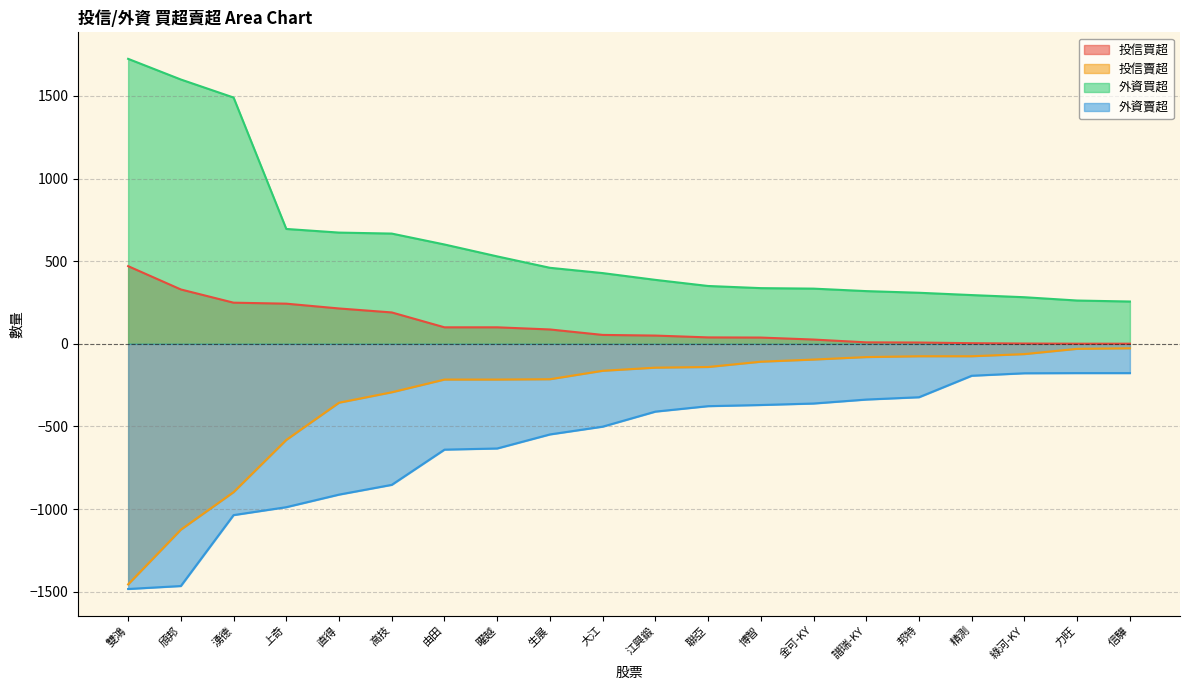

Read the 外資買超 value at 邦特.

309